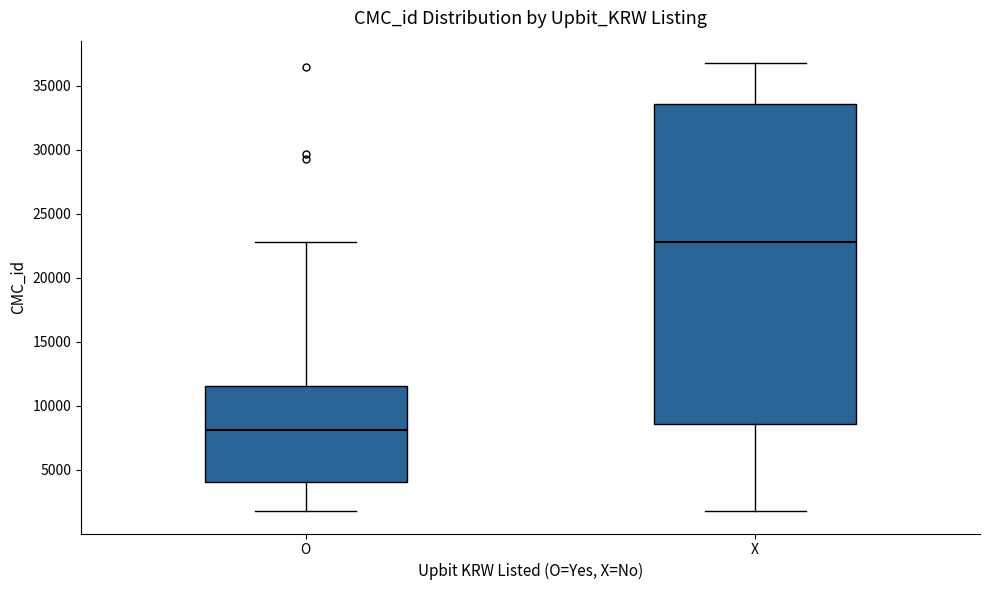

Comparing the boxes themselves (not the whiskers), which one is the tallest?

X